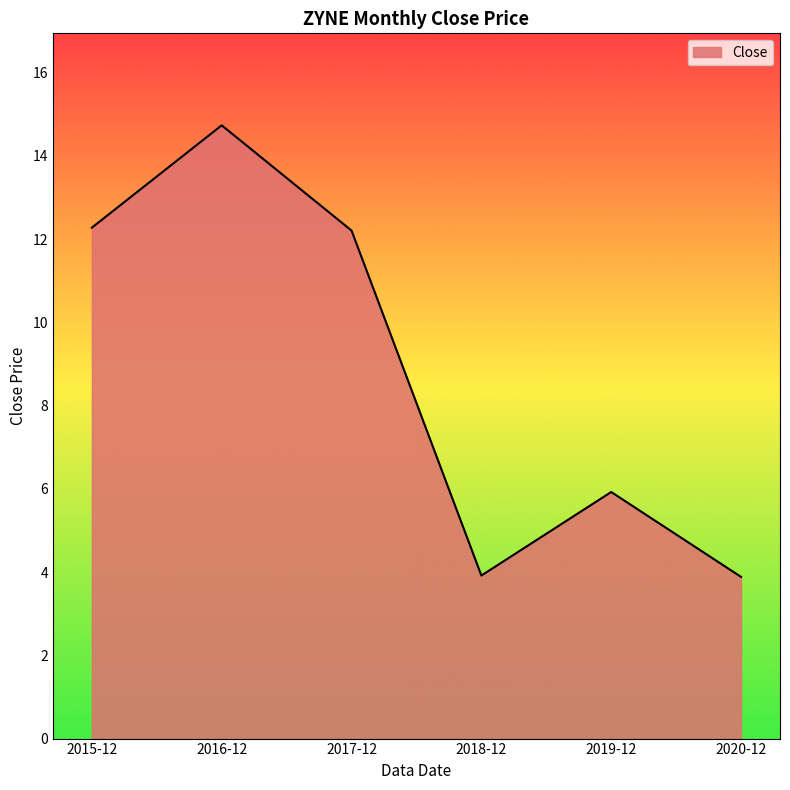

What is the average value?

8.8